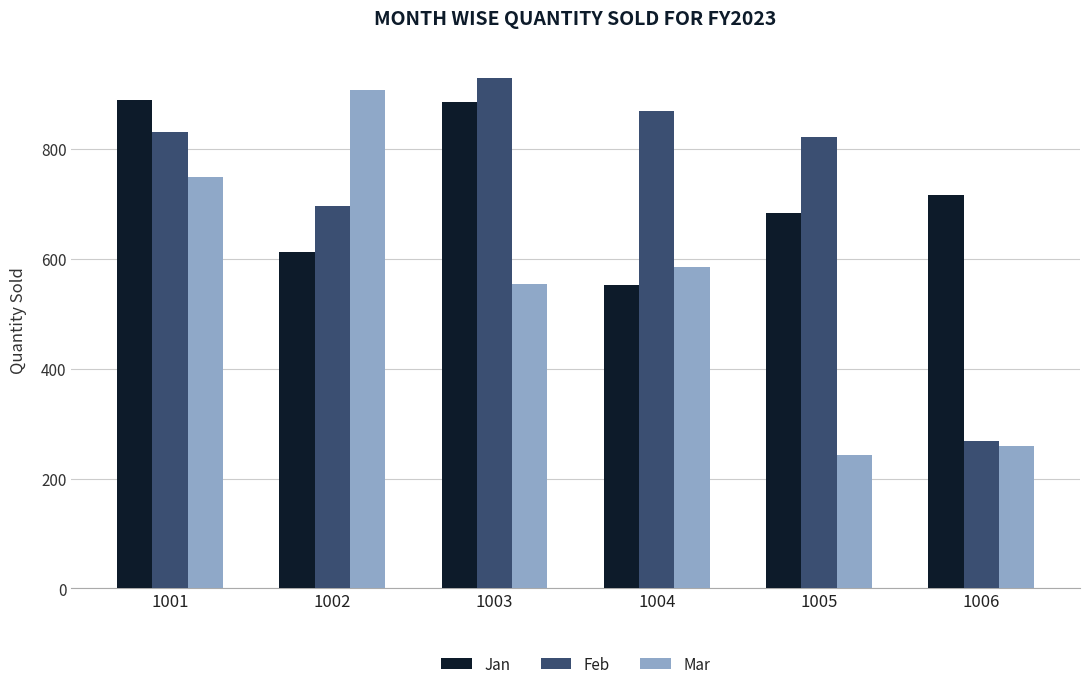

What are all the series names shown in the legend?

Jan, Feb, Mar